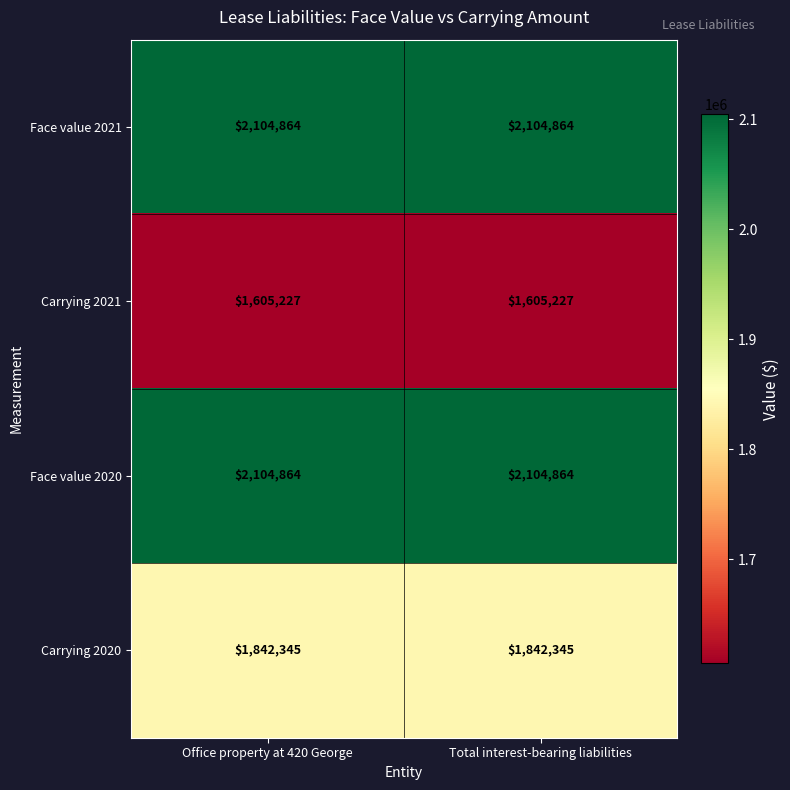

What is the total value across all series at Total interest-bearing liabilities?

7657300